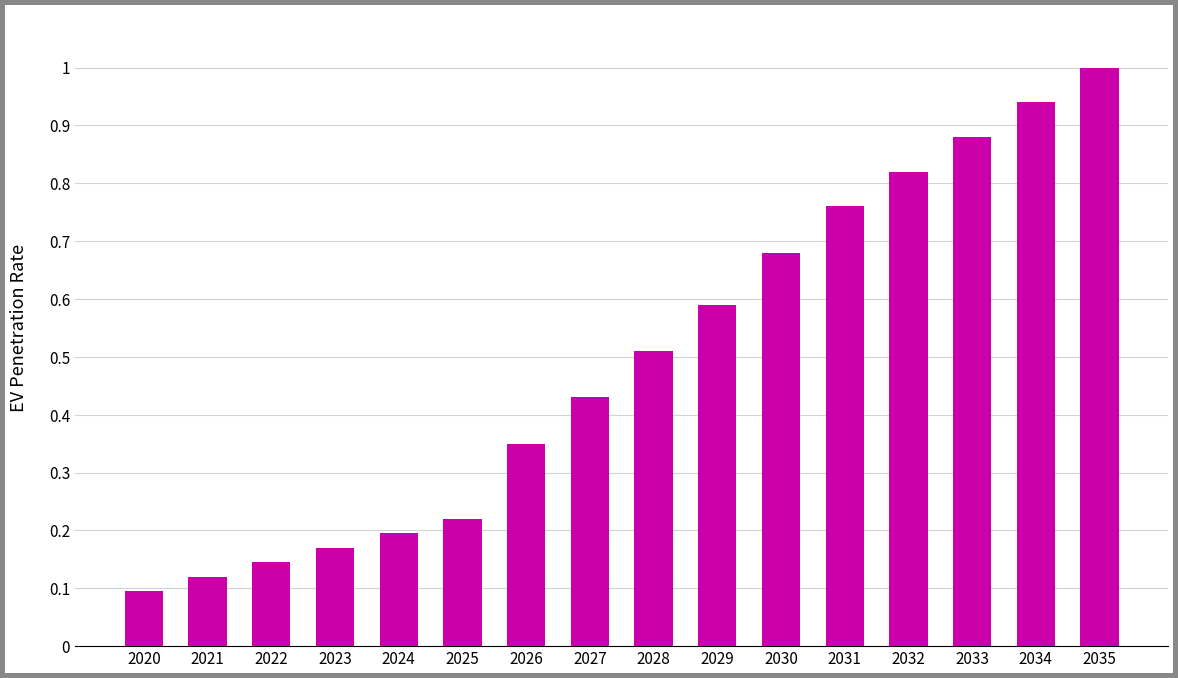

What is the change in value from 2022 to 2030?

+0.5